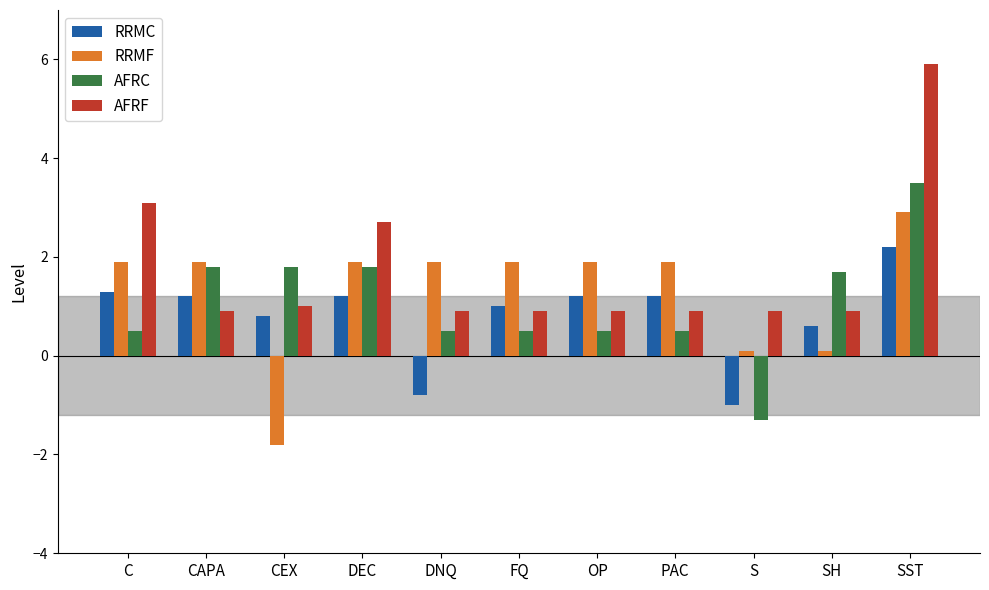

At SST, list the series in order from smallest to largest.

RRMC, RRMF, AFRC, AFRF